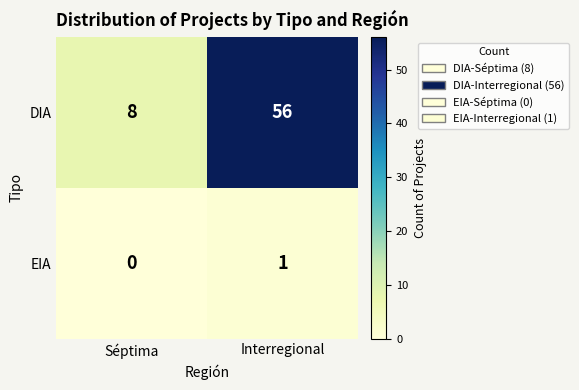

Rank the series by their maximum value, from lowest to highest.

EIA, DIA